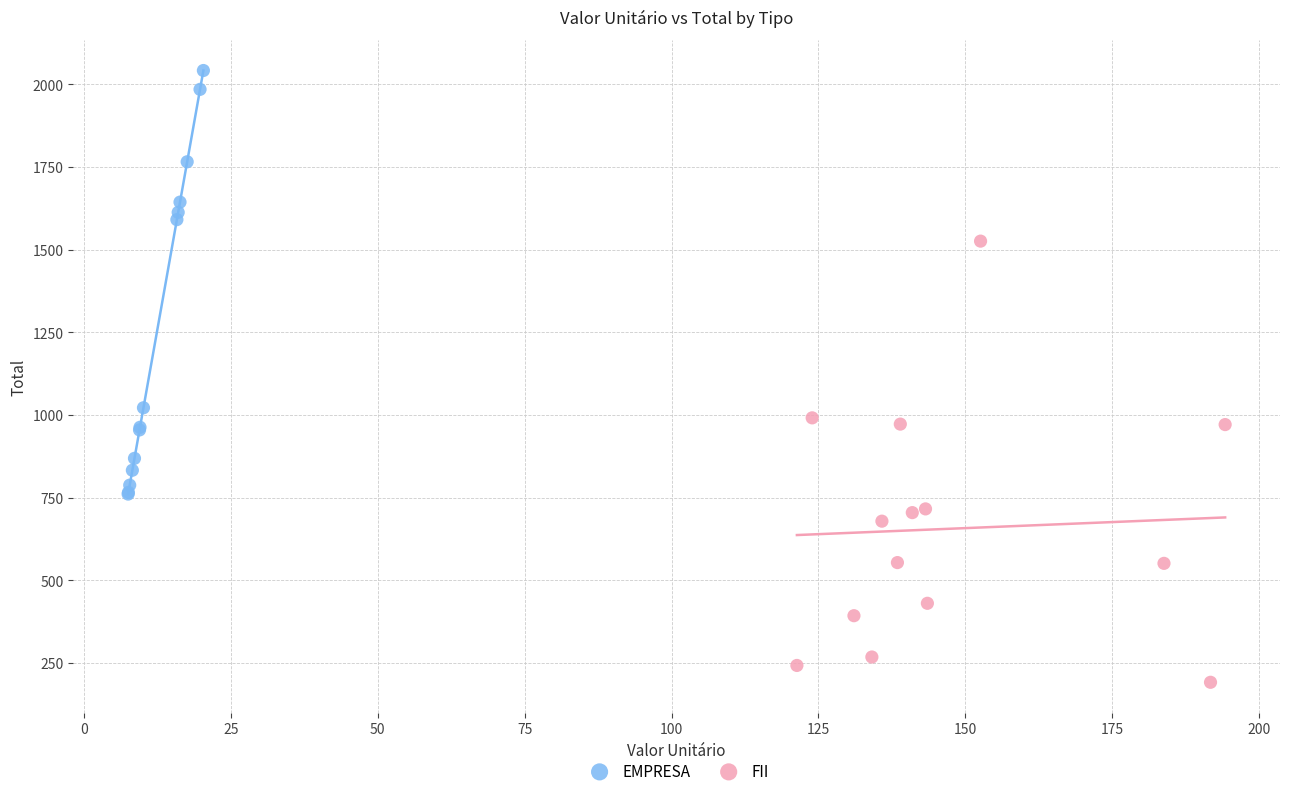

Which series contains the highest Y value?

EMPRESA